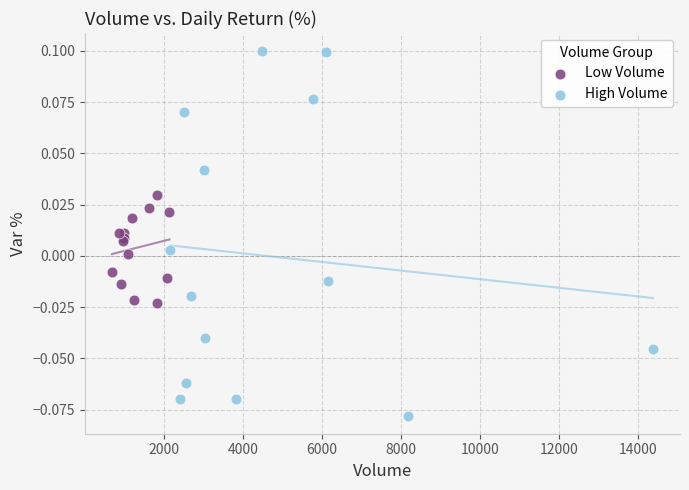

Which series reaches the minimum Y coordinate?

High Volume